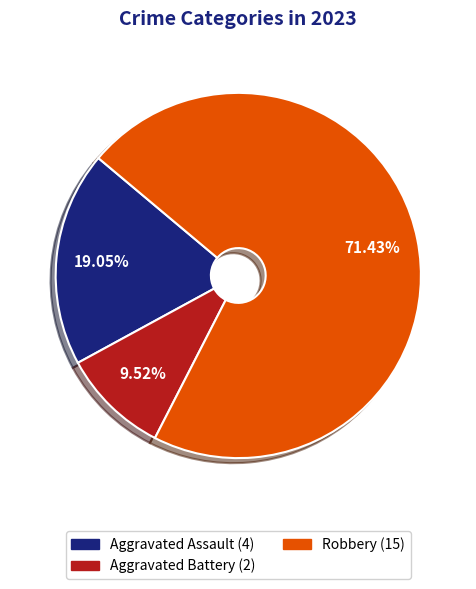

Is there any slice that represents more than half of the pie?

Yes